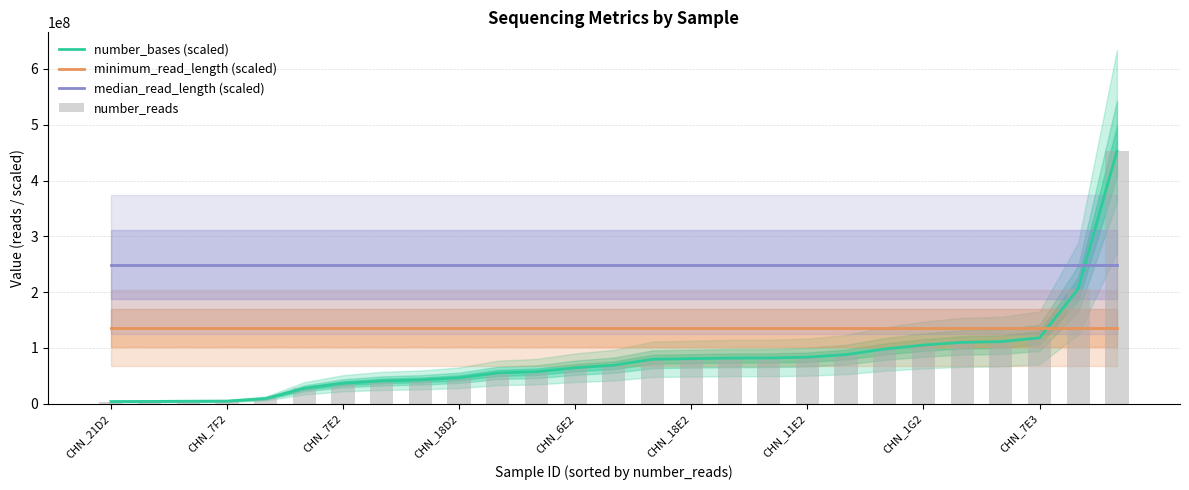

At how many categories does at least one series exceed 249918211?

1